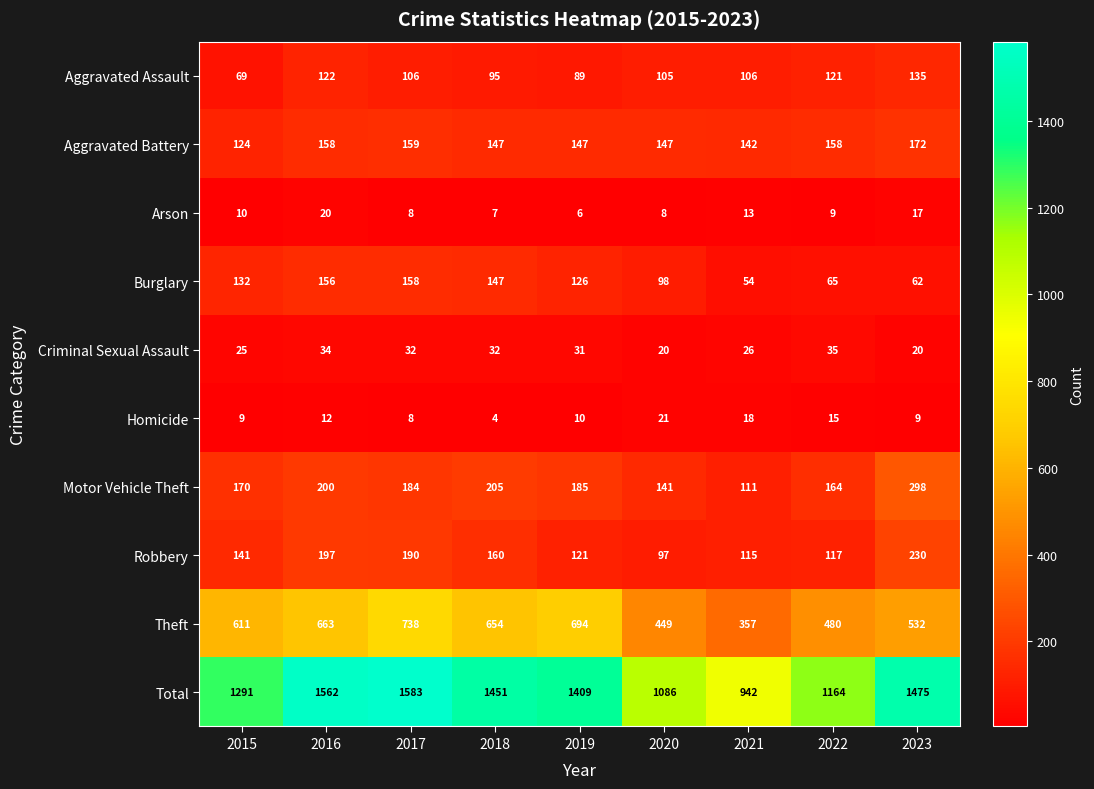

The Robbery series shows 188 at 2022. True or false?

False